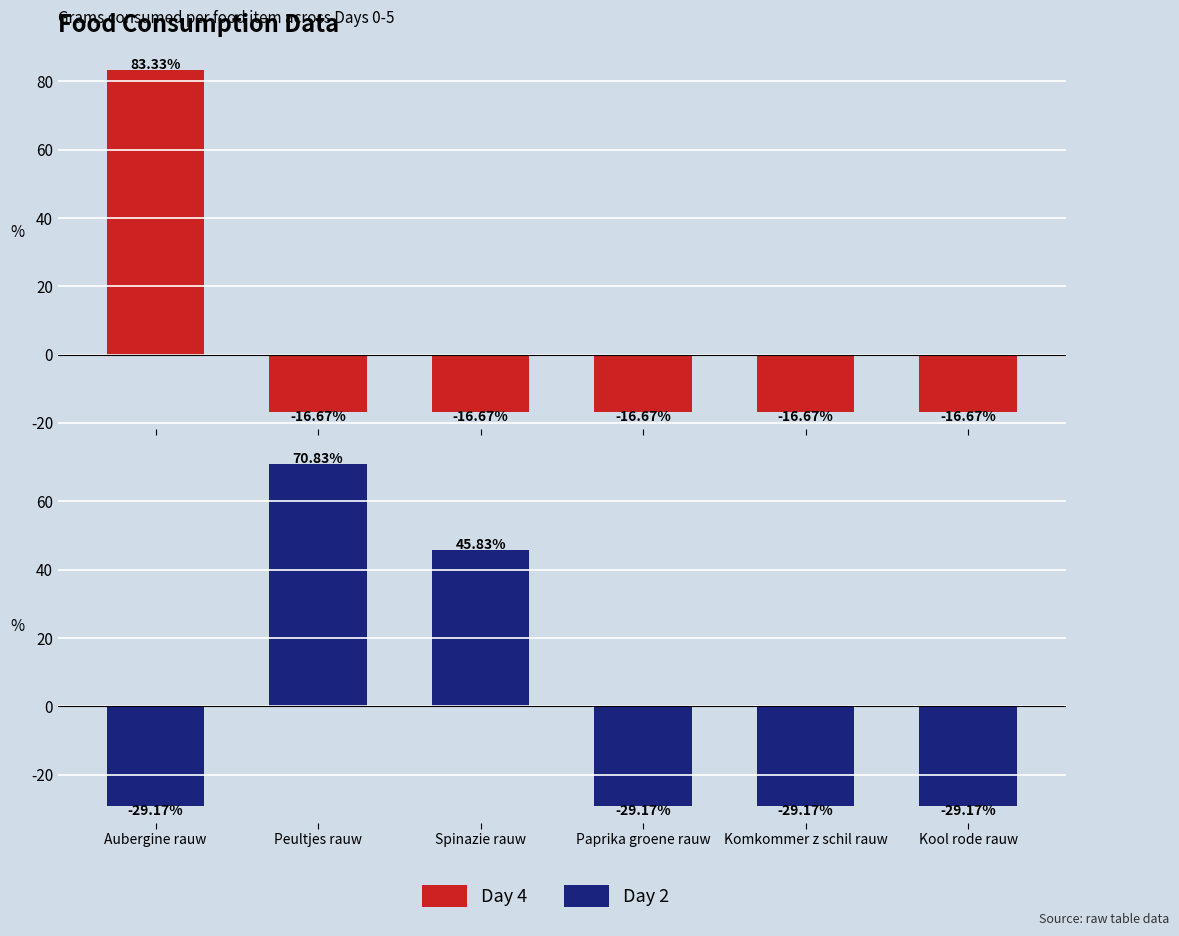

Reading right to left, transcribe all the data shown in this chart.

Day 4: Kool rode rauw=-16.7	Komkommer z schil rauw=-16.7	Paprika groene rauw=-16.7	Spinazie rauw=-16.7	Peultjes rauw=-16.7	Aubergine rauw=83.3
Day 2: Kool rode rauw=-29.2	Komkommer z schil rauw=-29.2	Paprika groene rauw=-29.2	Spinazie rauw=45.8	Peultjes rauw=70.8	Aubergine rauw=-29.2